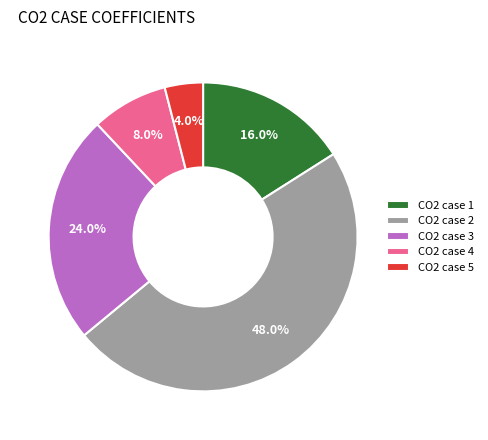

Combined, do CO2 case 5 and CO2 case 3 account for over 50%?

No